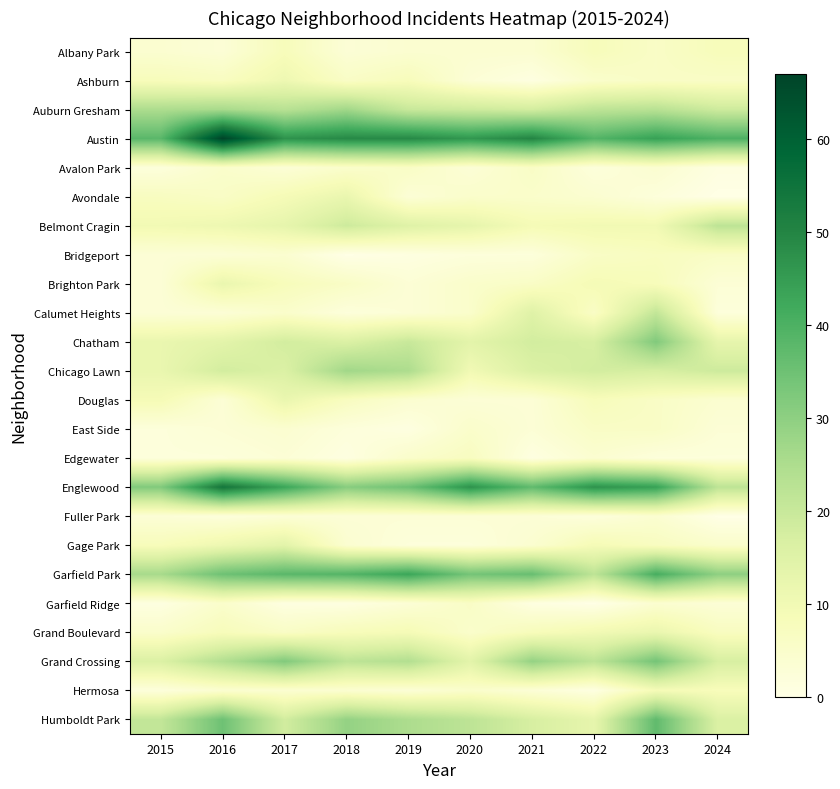

Reading right to left, list all the values displayed in this chart.

Albany Park: 2024=8	2023=6	2022=8	2021=4	2020=4	2019=4	2018=3	2017=8	2016=3	2015=4
Ashburn: 2024=6	2023=6	2022=5	2021=1	2020=3	2019=8	2018=6	2017=11	2016=7	2015=8
Auburn Gresham: 2024=19	2023=23	2022=22	2021=18	2020=19	2019=20	2018=27	2017=23	2016=26	2015=25
Austin: 2024=40	2023=44	2022=39	2021=50	2020=46	2019=49	2018=49	2017=47	2016=67	2015=38
Avalon Park: 2024=1	2023=4	2022=2	2021=6	2020=3	2019=6	2018=5	2017=3	2016=5	2015=2
Avondale: 2024=0	2023=2	2022=4	2021=5	2020=5	2019=3	2018=12	2017=9	2016=6	2015=7
Belmont Cragin: 2024=22	2023=10	2022=10	2021=9	2020=13	2019=15	2018=19	2017=13	2016=11	2015=10
Bridgeport: 2024=6	2023=7	2022=6	2021=2	2020=2	2019=1	2018=0	2017=4	2016=3	2015=3
Brighton Park: 2024=3	2023=8	2022=9	2021=6	2020=5	2019=3	2018=6	2017=8	2016=12	2015=3
Calumet Heights: 2024=2	2023=21	2022=6	2021=15	2020=5	2019=3	2018=2	2017=5	2016=3	2015=3
Chatham: 2024=13	2023=32	2022=17	2021=18	2020=14	2019=20	2018=16	2017=18	2016=14	2015=12
Chicago Lawn: 2024=19	2023=17	2022=18	2021=16	2020=10	2019=25	2018=27	2017=16	2016=18	2015=12
Douglas: 2024=4	2023=6	2022=8	2021=3	2020=3	2019=4	2018=7	2017=12	2016=3	2015=9
East Side: 2024=3	2023=6	2022=6	2021=3	2020=5	2019=1	2018=2	2017=4	2016=3	2015=2
Edgewater: 2024=2	2023=2	2022=4	2021=1	2020=7	2019=5	2018=1	2017=3	2016=2	2015=2
Englewood: 2024=22	2023=44	2022=47	2021=37	2020=47	2019=35	2018=31	2017=43	2016=54	2015=32
Fuller Park: 2024=0	2023=4	2022=2	2021=3	2020=3	2019=3	2018=3	2017=3	2016=2	2015=3
Gage Park: 2024=5	2023=7	2022=9	2021=4	2020=2	2019=2	2018=4	2017=14	2016=11	2015=8
Garfield Park: 2024=30	2023=41	2022=22	2021=36	2020=34	2019=43	2018=39	2017=38	2016=35	2015=26
Garfield Ridge: 2024=3	2023=4	2022=0	2021=1	2020=6	2019=3	2018=1	2017=1	2016=5	2015=1
Grand Boulevard: 2024=7	2023=12	2022=10	2021=8	2020=5	2019=9	2018=8	2017=6	2016=8	2015=5
Grand Crossing: 2024=17	2023=34	2022=22	2021=29	2020=14	2019=24	2018=22	2017=32	2016=24	2015=16
Hermosa: 2024=8	2023=9	2022=1	2021=3	2020=5	2019=3	2018=4	2017=4	2016=4	2015=2
Humboldt Park: 2024=16	2023=37	2022=13	2021=17	2020=22	2019=25	2018=29	2017=18	2016=35	2015=21